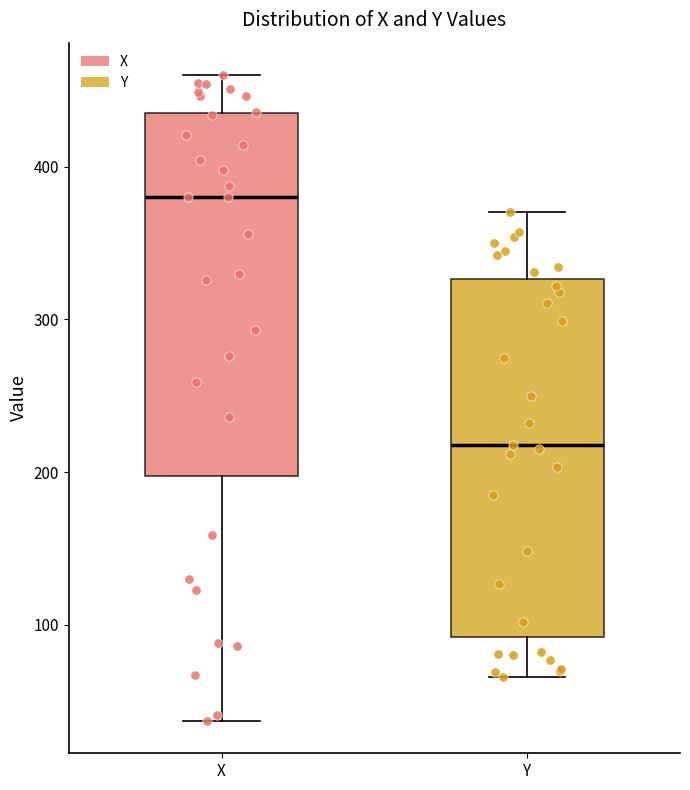

Which box has the lowest median line?

Y